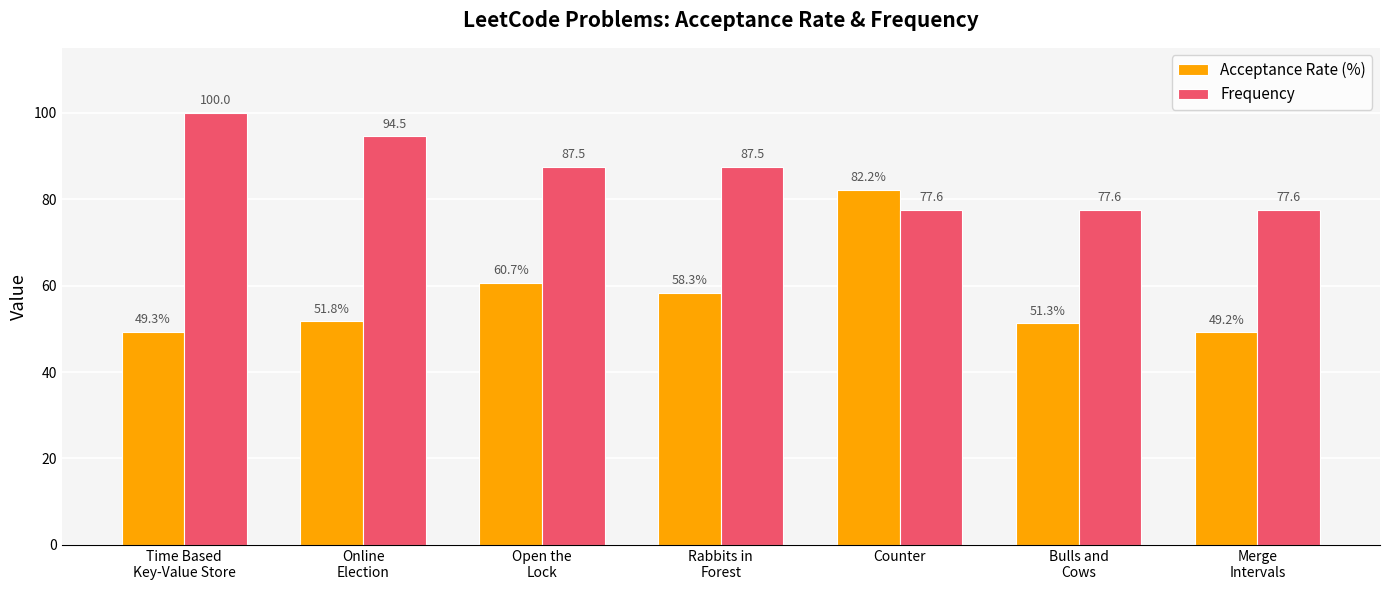

Reading left to right, extract all data points from this chart.

Acceptance Rate (%): Time Based
Key-Value Store=49.3	Online
Election=51.8	Open the
Lock=60.7	Rabbits in
Forest=58.3	Counter=82.2	Bulls and
Cows=51.3	Merge
Intervals=49.2
Frequency: Time Based
Key-Value Store=100.0	Online
Election=94.5	Open the
Lock=87.5	Rabbits in
Forest=87.5	Counter=77.6	Bulls and
Cows=77.6	Merge
Intervals=77.6